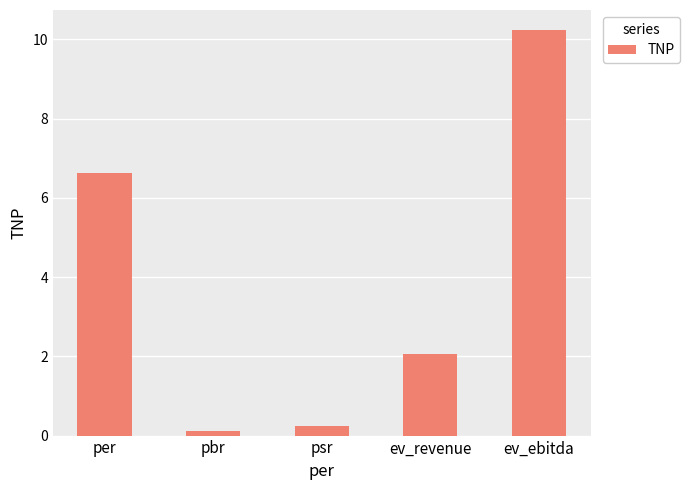

What is the difference between the maximum and minimum values?

10.1